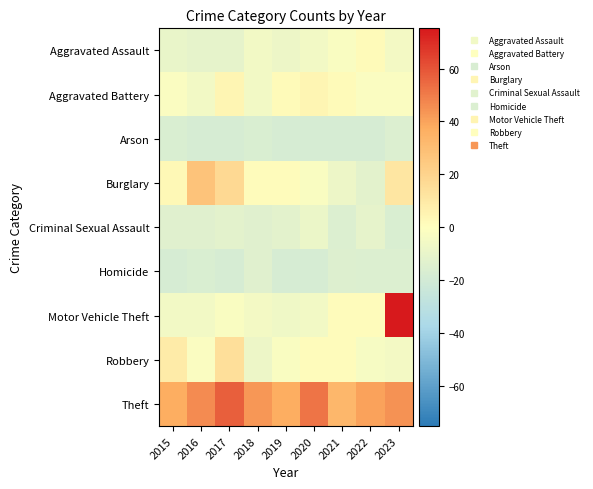

What is the total value across all series at 2021?

-21.0